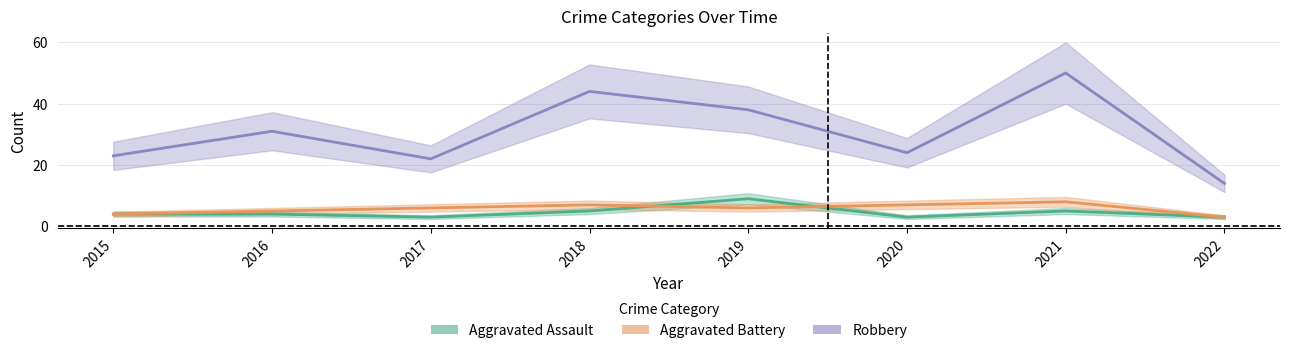

What is the spread (max minus min) of values at 2017?

19